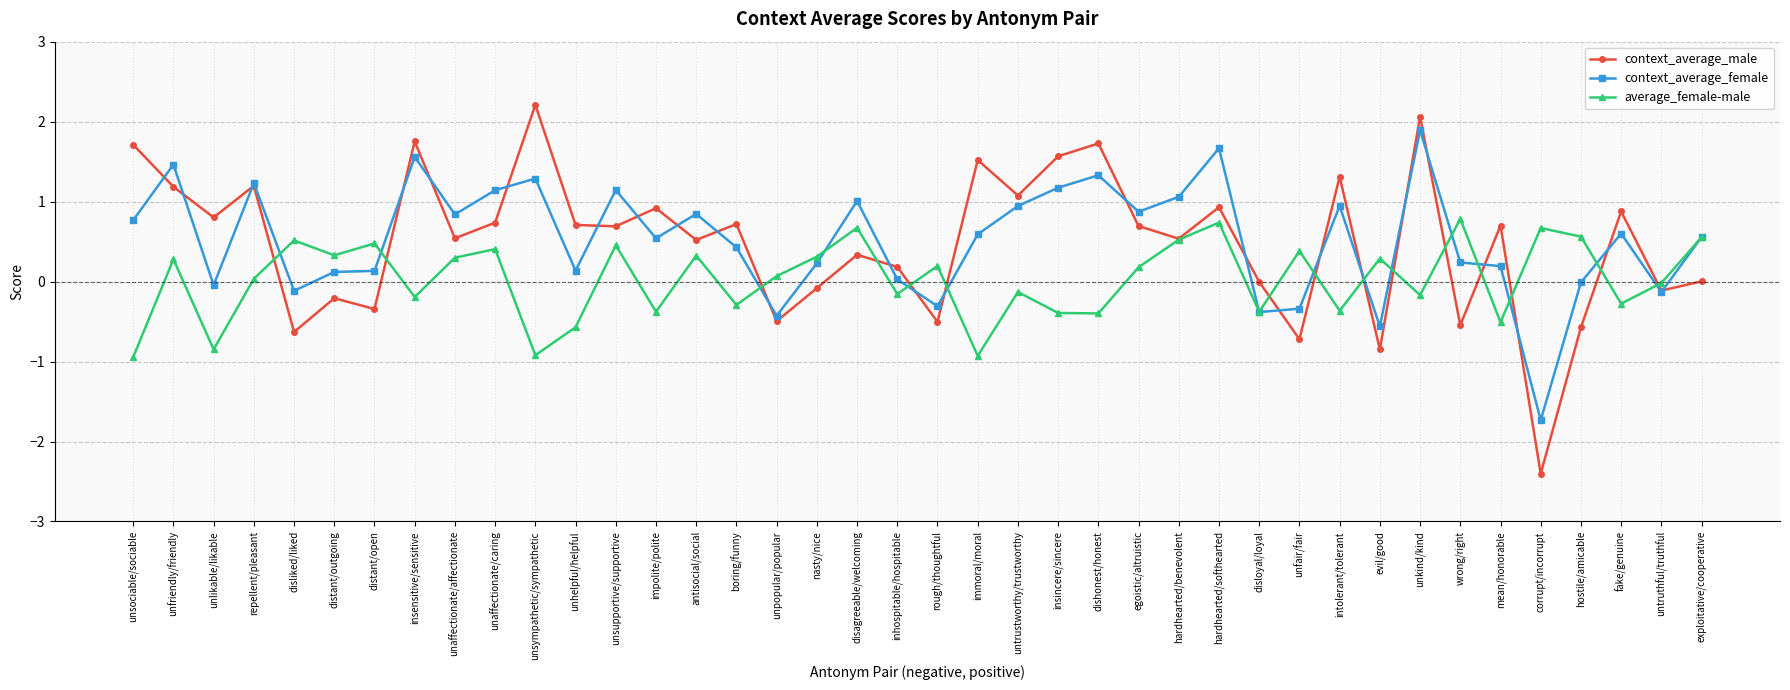

What are all the series names shown in the legend?

context_average_male, context_average_female, average_female-male